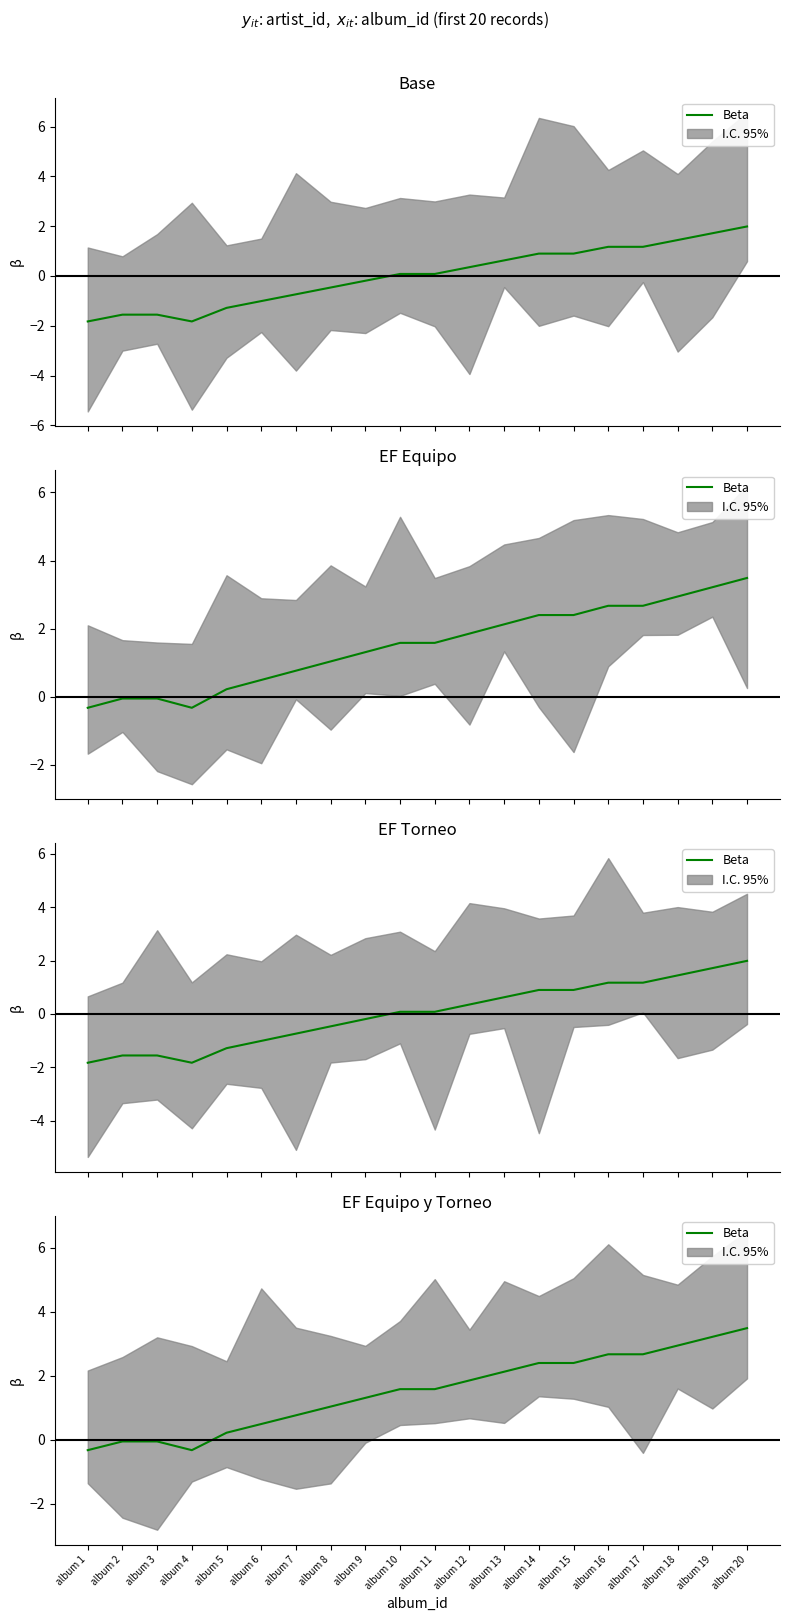

What is the value of the 15th point from the left?

2.4